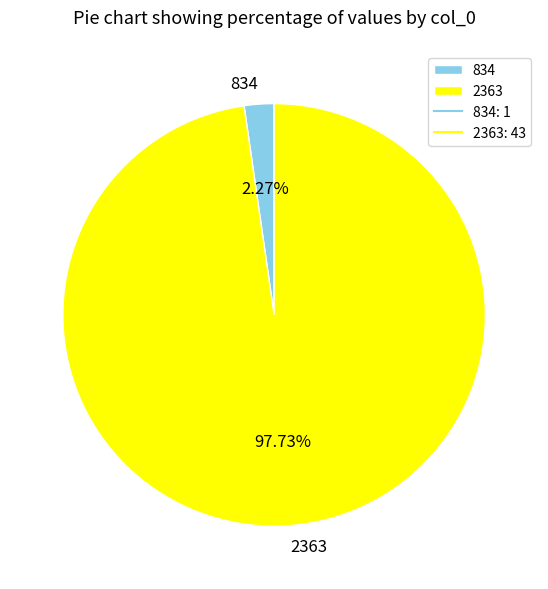

Between 2363 and 834, which is larger?

2363